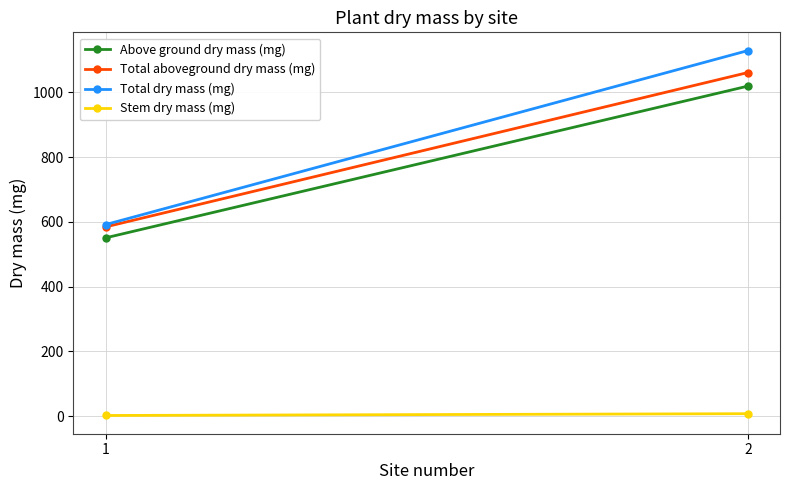

What is the sum of all Total dry mass (mg) values?

1720.4